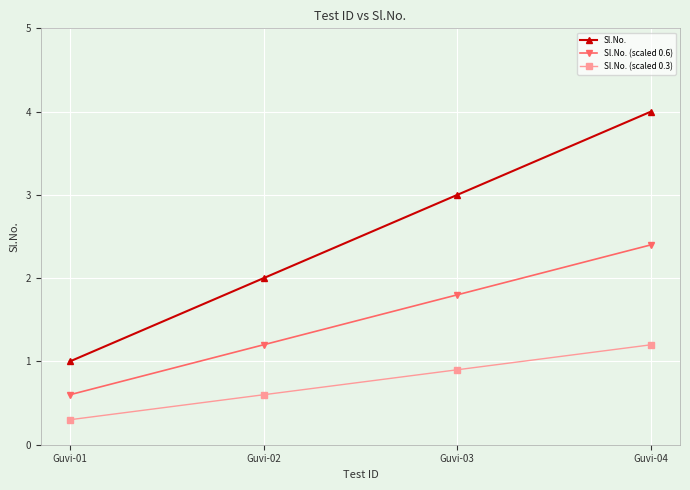

Which category has the lowest value in the Sl.No. series?

Guvi-01